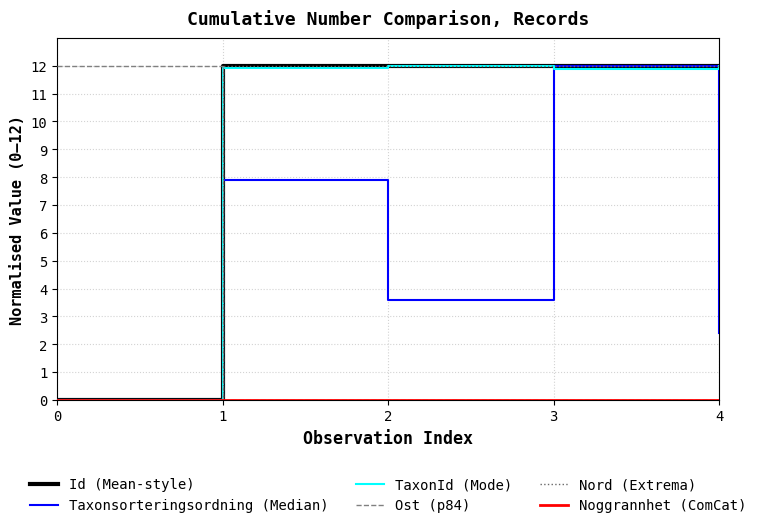

At which category is the sum across all series the highest?

3